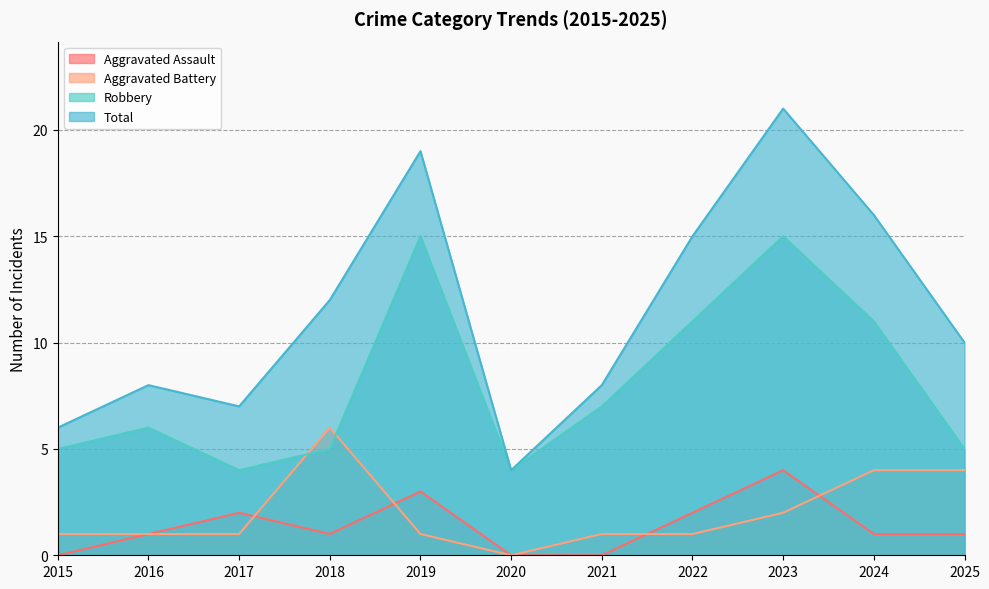

What is the average value of the Total series?

11